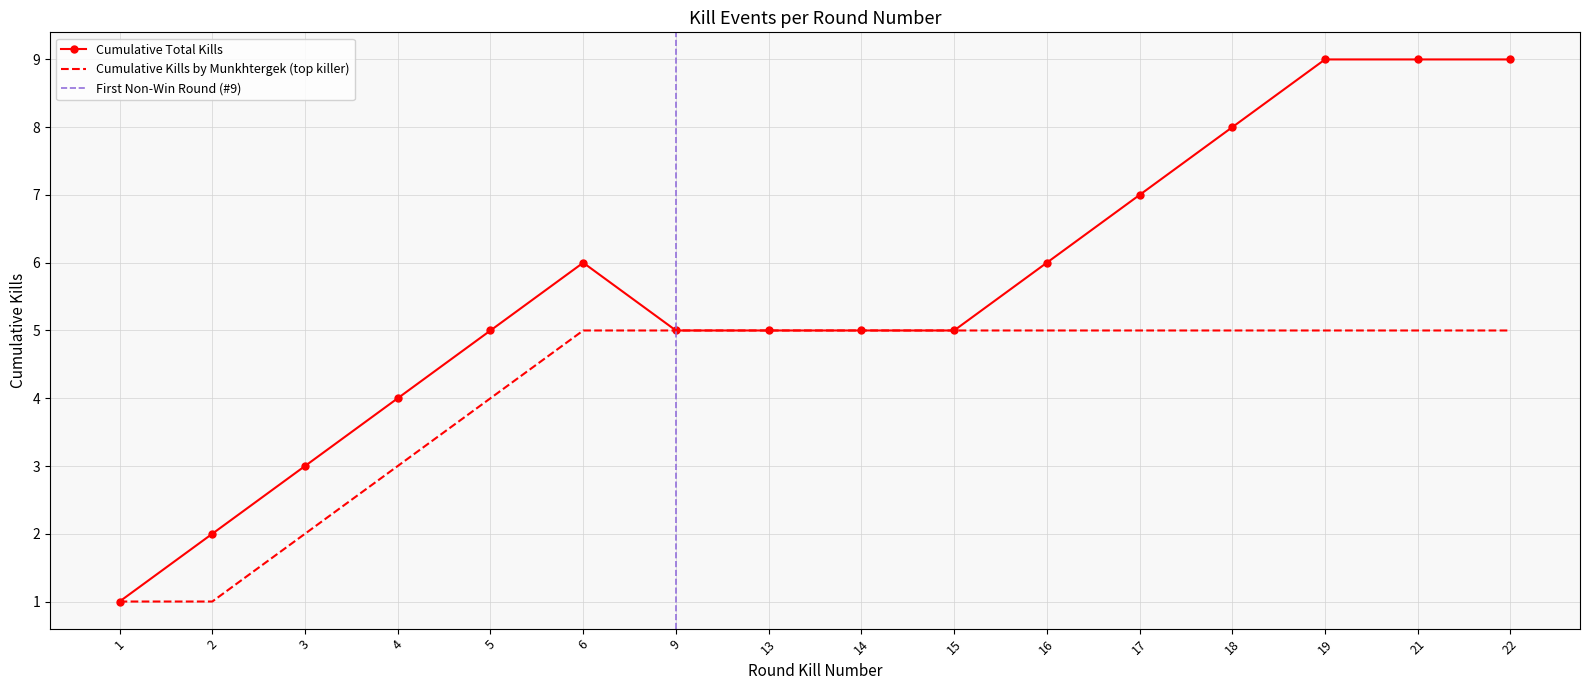

List the series in order of their overall mean, highest first.

Kills per Round (cumulative), Kills by Top Killer (cumulative)